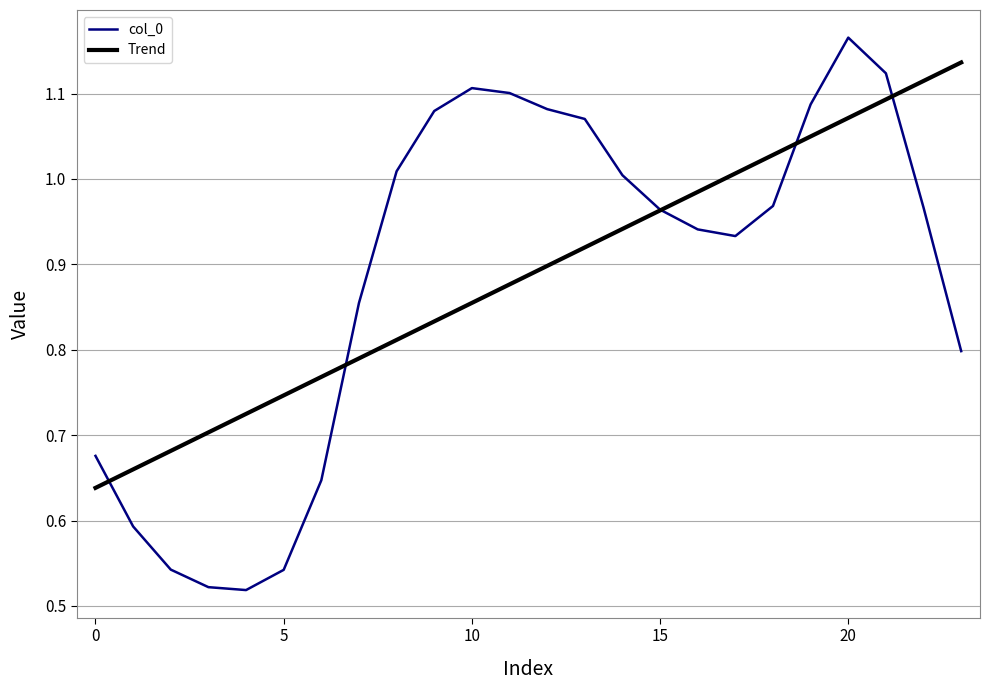

Which series has the largest range (max minus min)?

col_0